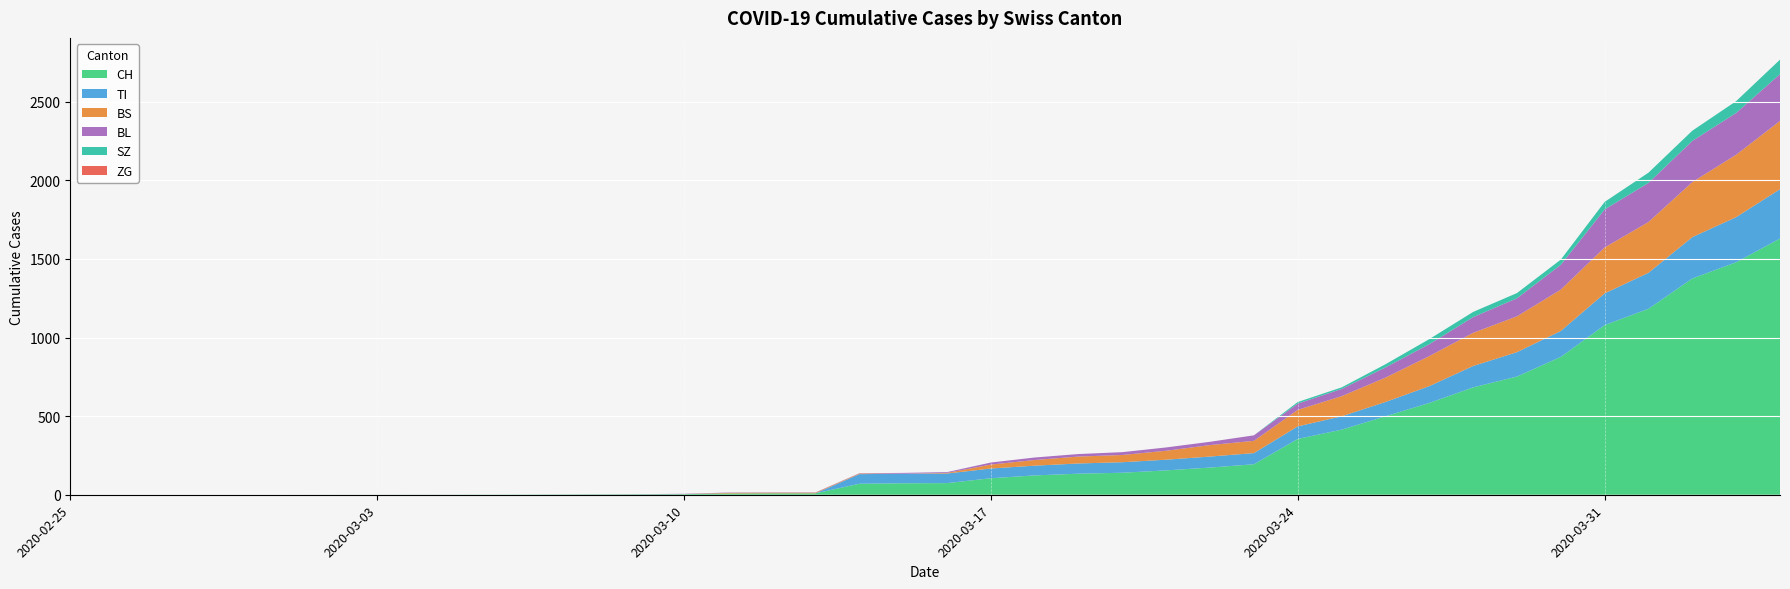

Reading left to right, list all the values displayed in this chart.

CH: 2020-02-25=0	2020-03-01=0	2020-03-06=1	2020-03-09=3	2020-03-10=4	2020-03-11=8	2020-03-12=9	2020-03-13=9	2020-03-14=70	2020-03-15=73	2020-03-16=74	2020-03-17=105	2020-03-18=123	2020-03-19=134	2020-03-20=140	2020-03-21=155	2020-03-22=173	2020-03-23=194	2020-03-24=355	2020-03-25=414	2020-03-26=499	2020-03-27=584	2020-03-28=683	2020-03-29=752	2020-03-30=877	2020-03-31=1079	2020-04-01=1183	2020-04-02=1376	2020-04-03=1479	2020-04-04=1630
TI: 2020-02-25=0	2020-03-01=0	2020-03-06=0	2020-03-09=0	2020-03-10=0	2020-03-11=0	2020-03-12=0	2020-03-13=0	2020-03-14=61	2020-03-15=61	2020-03-16=61	2020-03-17=62	2020-03-18=62	2020-03-19=65	2020-03-20=67	2020-03-21=68	2020-03-22=70	2020-03-23=71	2020-03-24=80	2020-03-25=85	2020-03-26=91	2020-03-27=107	2020-03-28=136	2020-03-29=155	2020-03-30=165	2020-03-31=202	2020-04-01=229	2020-04-02=263	2020-04-03=287	2020-04-04=314
BS: 2020-02-25=0	2020-03-01=0	2020-03-06=0	2020-03-09=0	2020-03-10=0	2020-03-11=4	2020-03-12=4	2020-03-13=4	2020-03-14=4	2020-03-15=0	2020-03-16=4	2020-03-17=25	2020-03-18=36	2020-03-19=44	2020-03-20=46	2020-03-21=57	2020-03-22=73	2020-03-23=78	2020-03-24=105	2020-03-25=128	2020-03-26=155	2020-03-27=191	2020-03-28=211	2020-03-29=228	2020-03-30=263	2020-03-31=292	2020-04-01=323	2020-04-02=350	2020-04-03=397	2020-04-04=434
BL: 2020-02-25=0	2020-03-01=0	2020-03-06=0	2020-03-09=1	2020-03-10=2	2020-03-11=2	2020-03-12=2	2020-03-13=2	2020-03-14=2	2020-03-15=5	2020-03-16=5	2020-03-17=13	2020-03-18=16	2020-03-19=16	2020-03-20=18	2020-03-21=21	2020-03-22=21	2020-03-23=35	2020-03-24=40	2020-03-25=46	2020-03-26=65	2020-03-27=76	2020-03-28=100	2020-03-29=115	2020-03-30=158	2020-03-31=242	2020-04-01=249	2020-04-02=262	2020-04-03=266	2020-04-04=298
ZG: 2020-02-25=0	2020-03-01=0	2020-03-06=0	2020-03-09=0	2020-03-10=0	2020-03-11=0	2020-03-12=0	2020-03-13=0	2020-03-14=0	2020-03-15=0	2020-03-16=0	2020-03-17=0	2020-03-18=0	2020-03-19=0	2020-03-20=0	2020-03-21=0	2020-03-22=0	2020-03-23=0	2020-03-24=0	2020-03-25=0	2020-03-26=0	2020-03-27=0	2020-03-28=0	2020-03-29=0	2020-03-30=0	2020-03-31=0	2020-04-01=0	2020-04-02=0	2020-04-03=0	2020-04-04=0
SZ: 2020-02-25=0	2020-03-01=0	2020-03-06=0	2020-03-09=0	2020-03-10=0	2020-03-11=0	2020-03-12=0	2020-03-13=0	2020-03-14=0	2020-03-15=0	2020-03-16=0	2020-03-17=0	2020-03-18=0	2020-03-19=0	2020-03-20=0	2020-03-21=0	2020-03-22=0	2020-03-23=0	2020-03-24=10	2020-03-25=10	2020-03-26=20	2020-03-27=32	2020-03-28=33	2020-03-29=33	2020-03-30=33	2020-03-31=48	2020-04-01=65	2020-04-02=65	2020-04-03=75	2020-04-04=92